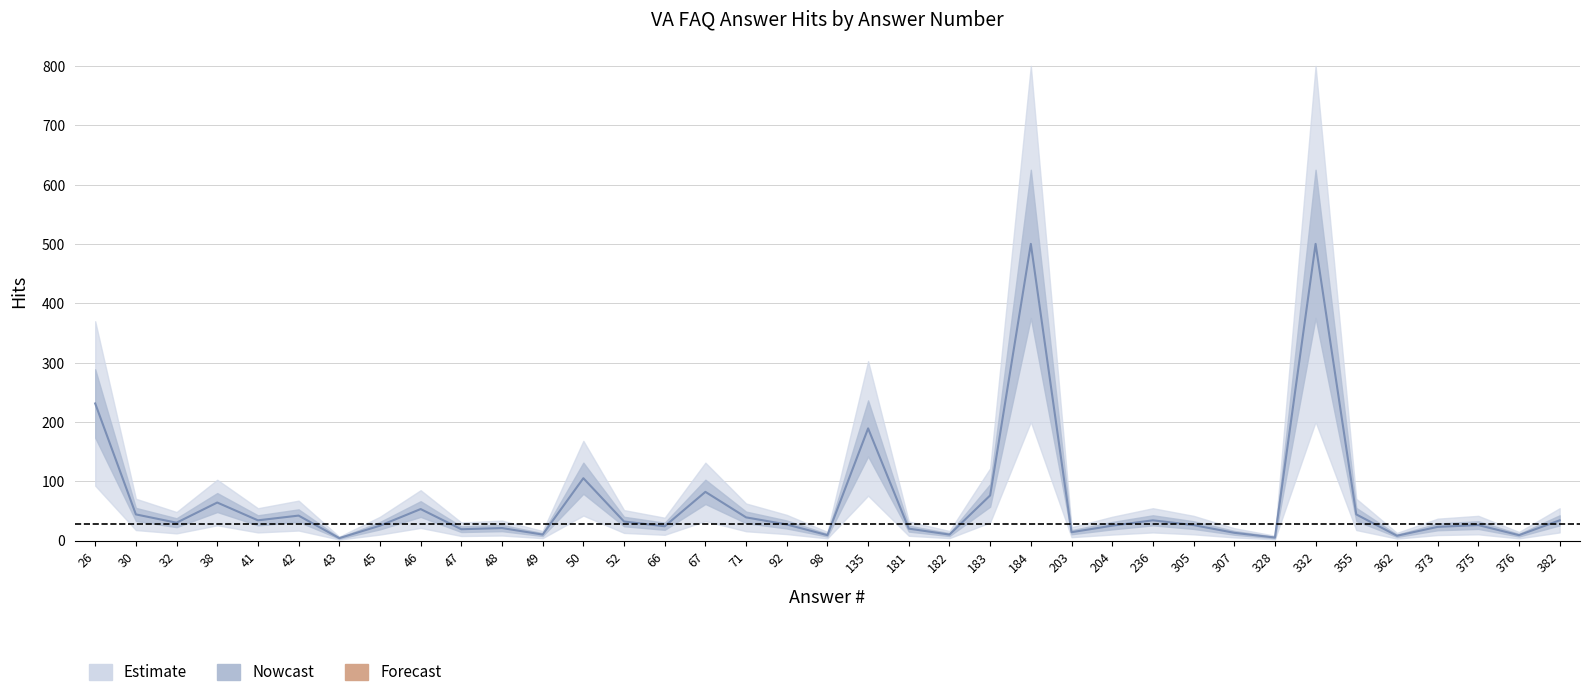

The chart shows a value of 13 at 362. True or false?

False